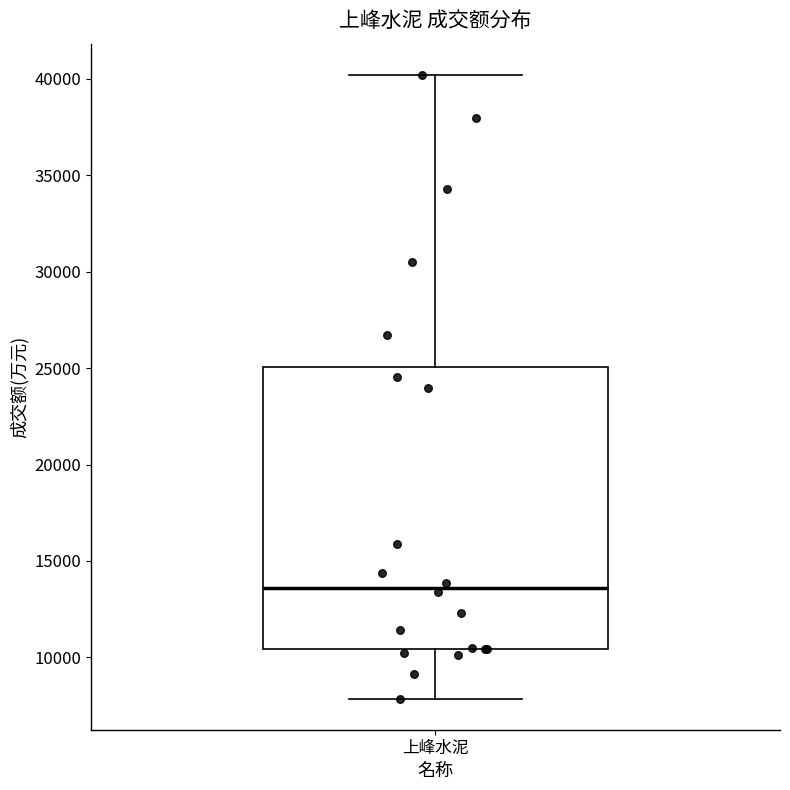

Read this box plot against the y-axis: the position of the median line, the range covered by the box, and the ends of both whiskers. The values are not printed on the chart, so give them approximately, as read against the axis.

median 13500, box 10500 to 25000, whiskers 8000 to 40000